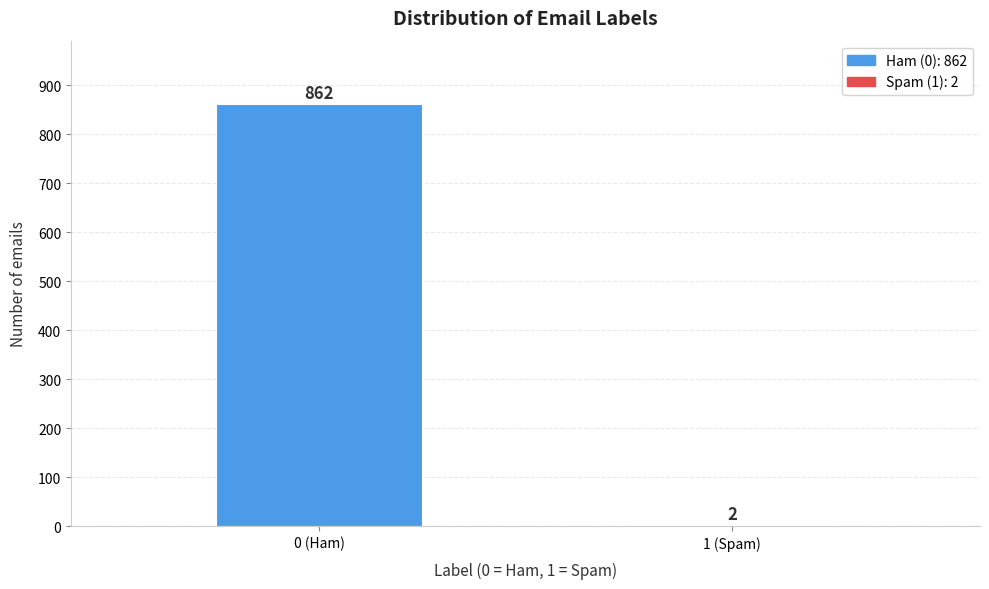

Reading left to right, extract all data points from this chart.

0 (Ham)=862	1 (Spam)=2